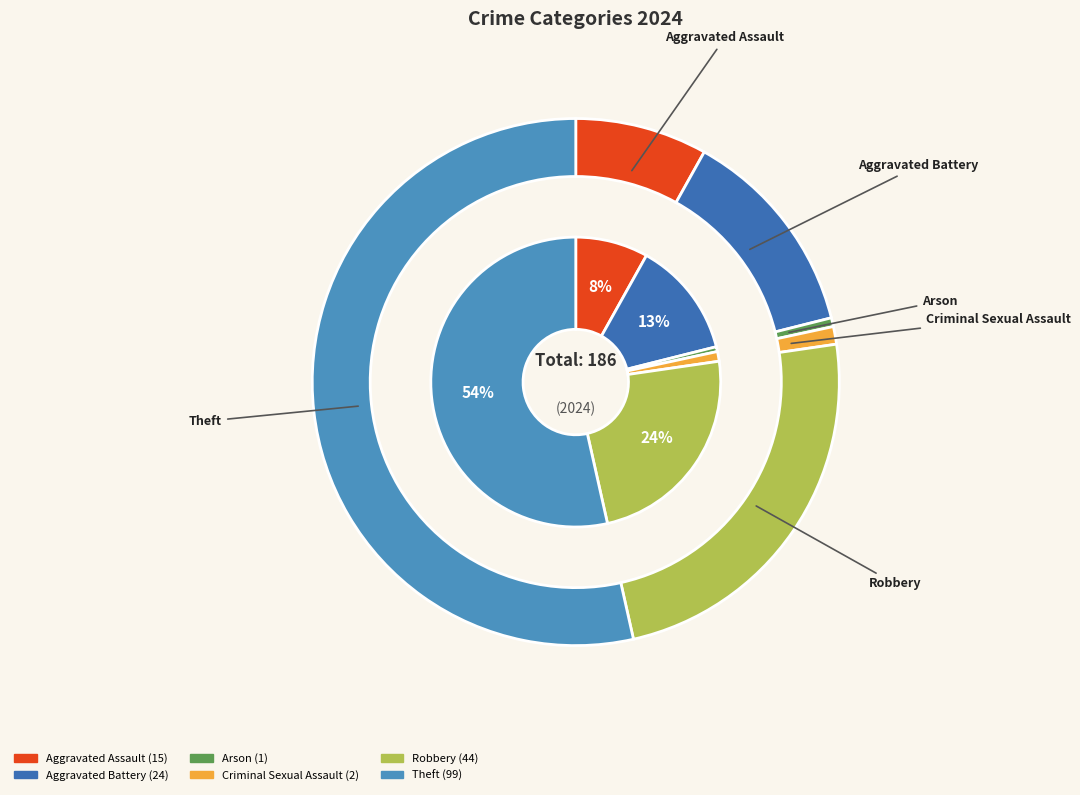

To the nearest percent, what is the difference between the Arson and Theft slice percentages?

53%